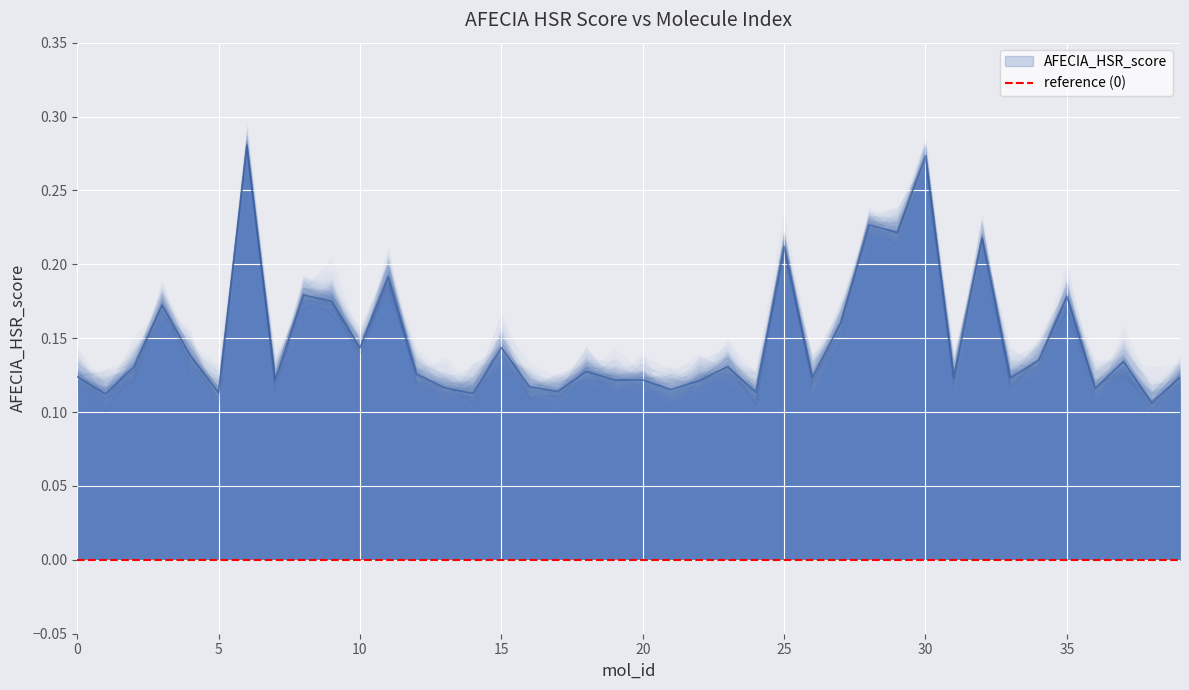

How many distinct data groups are displayed?

1